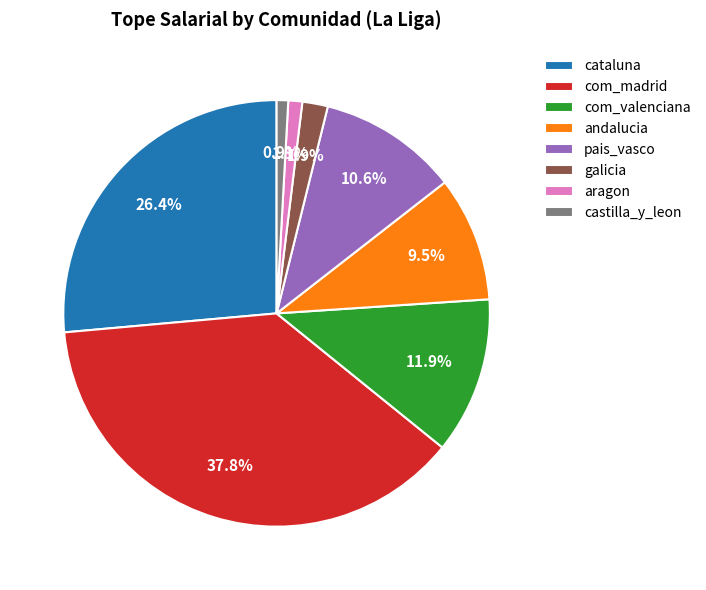

Does pais_vasco account for over 50% of the chart?

No